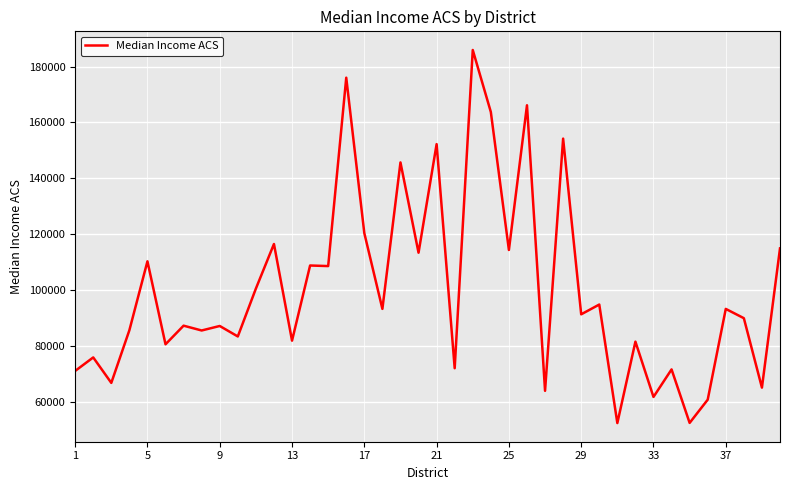

Is this an area chart (filled region under the line)?

No